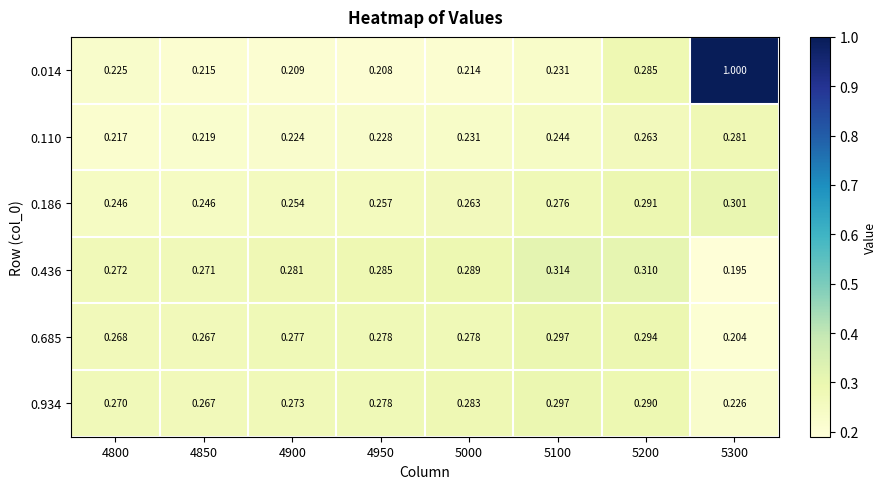

Is the value of 0.934 at 5300 greater than the value of 0.014 at 5000?

Yes